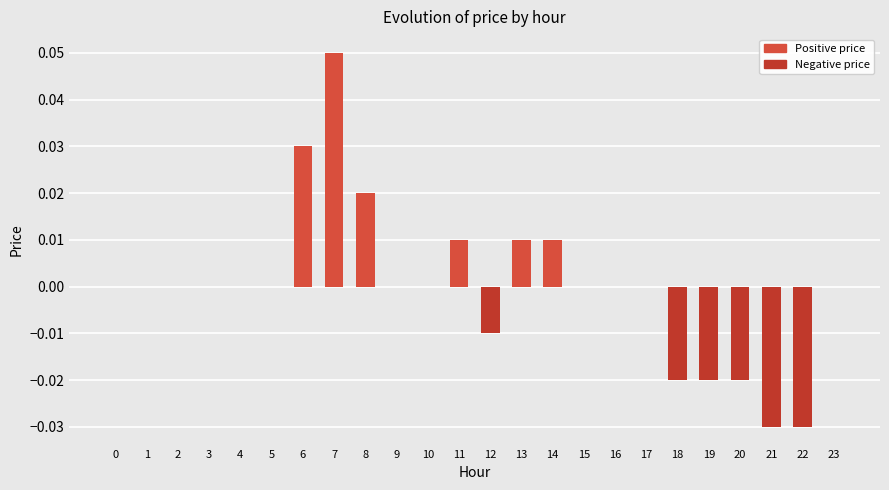

How many categories are shown in the chart?

24